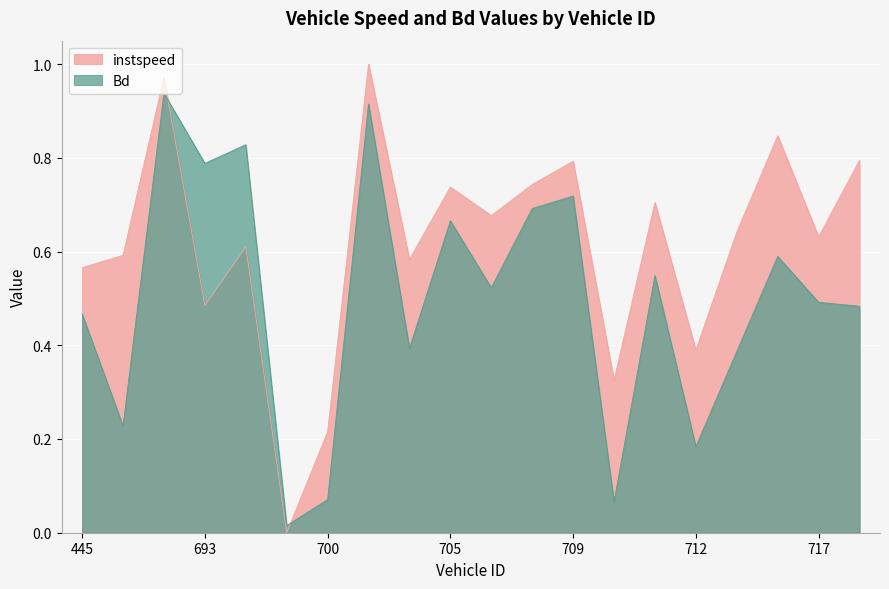

Rank the series by their maximum value, from highest to lowest.

instspeed, Bd